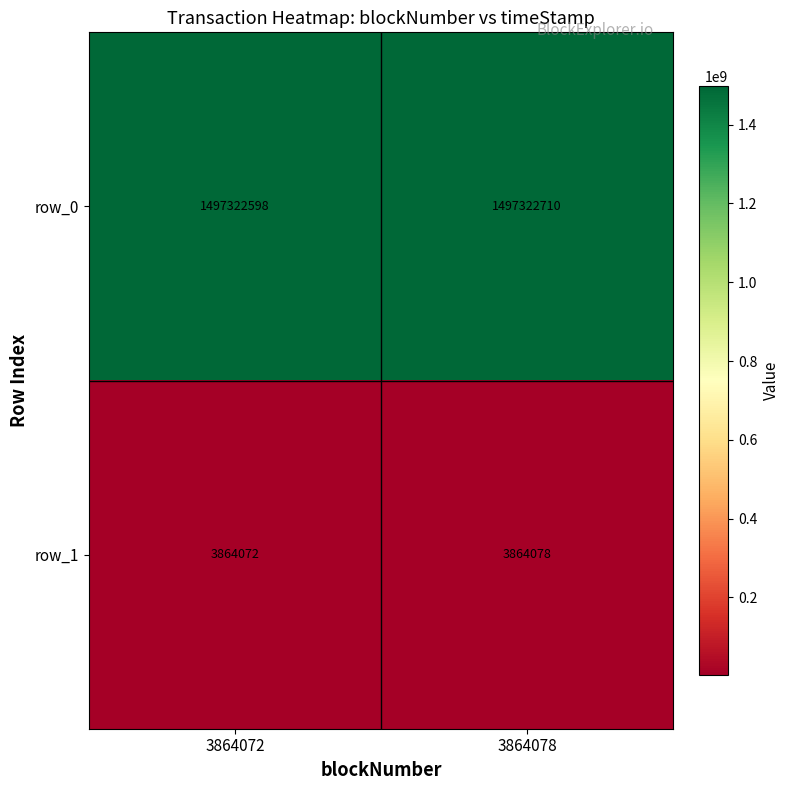

Which series has the widest spread of values?

row_0